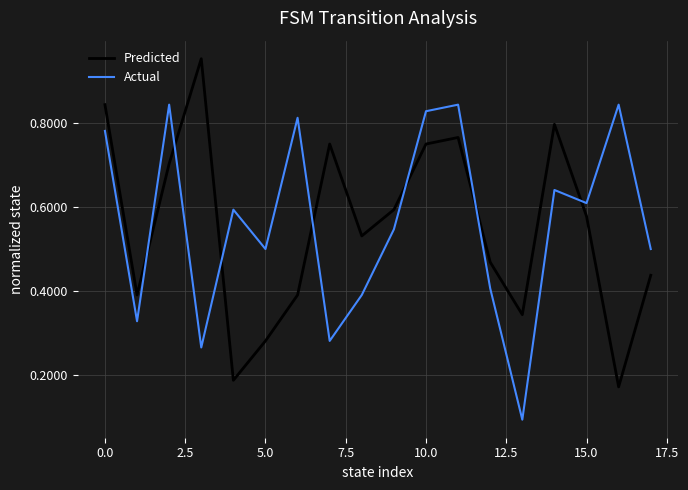

How many times do Predicted and Actual cross each other?

7